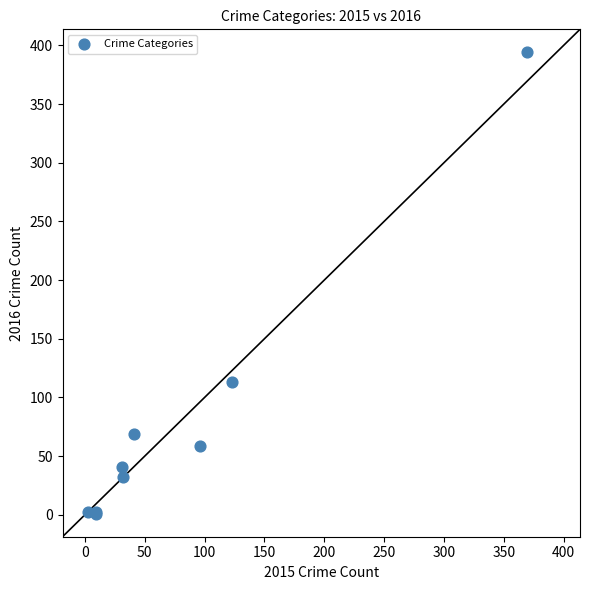

What Y value in the scatter plot is closest to 197?

113